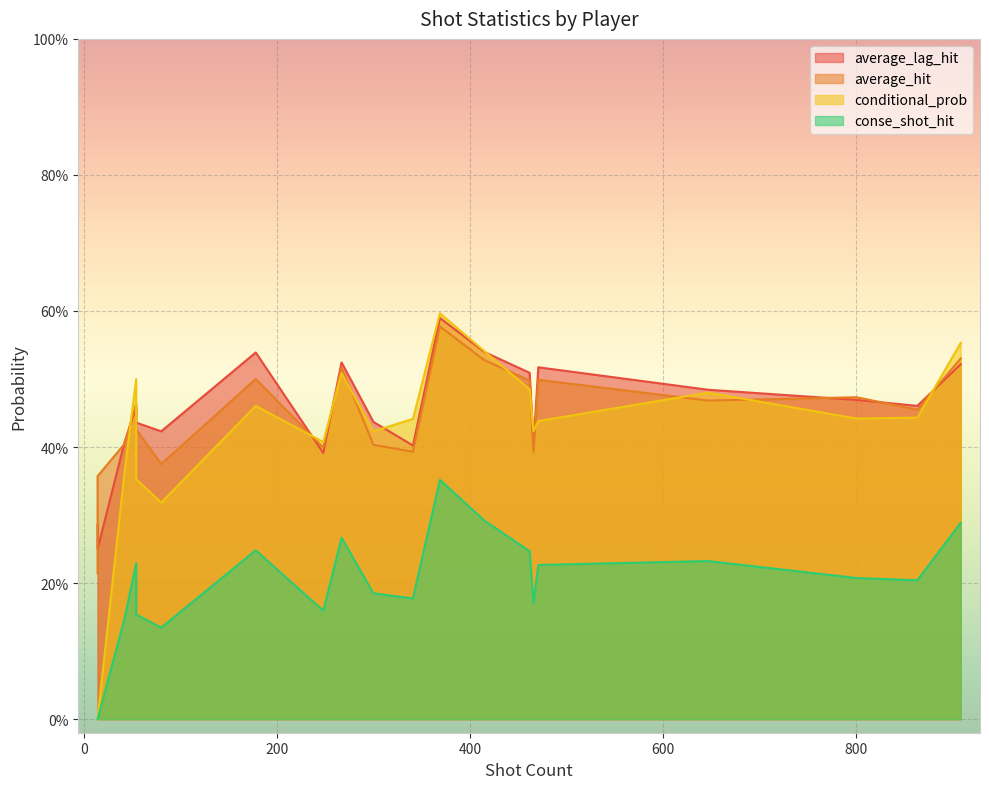

Which category has the lowest value in the average_hit series?

14